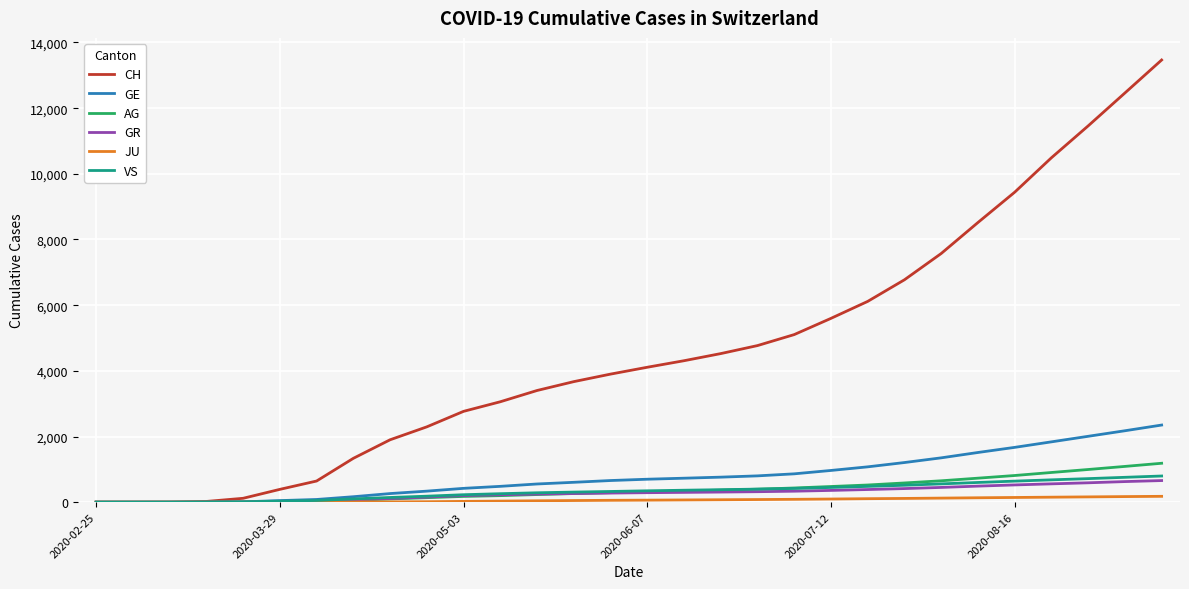

Which series has the largest total across all categories?

CH